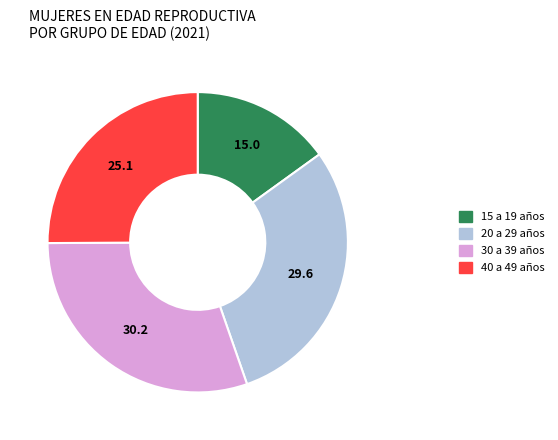

How many slices are in this pie chart?

4